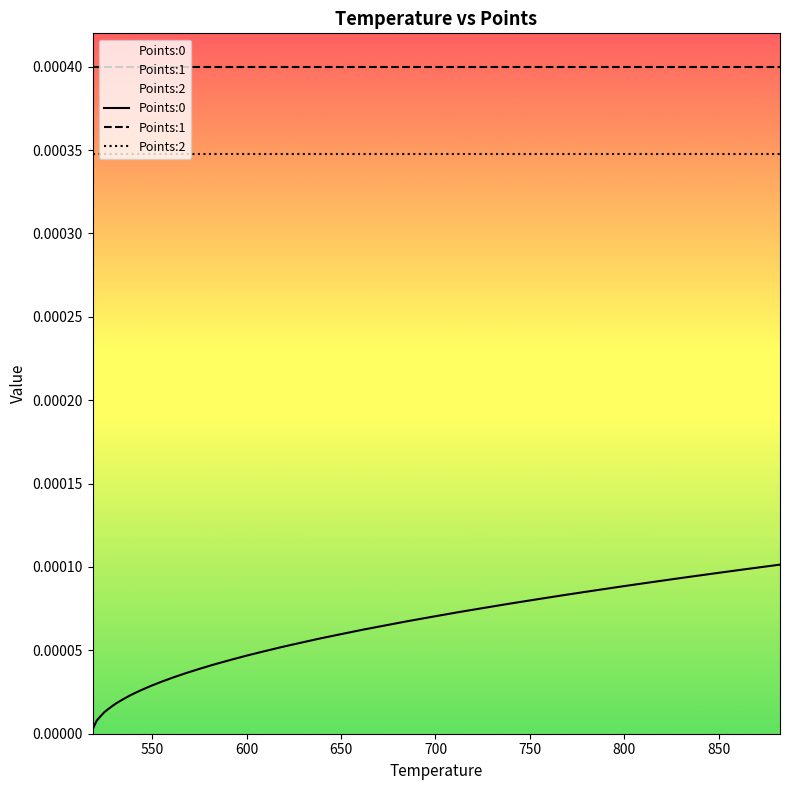

True or false: Points:2 and Points:0 cross at least once.

False